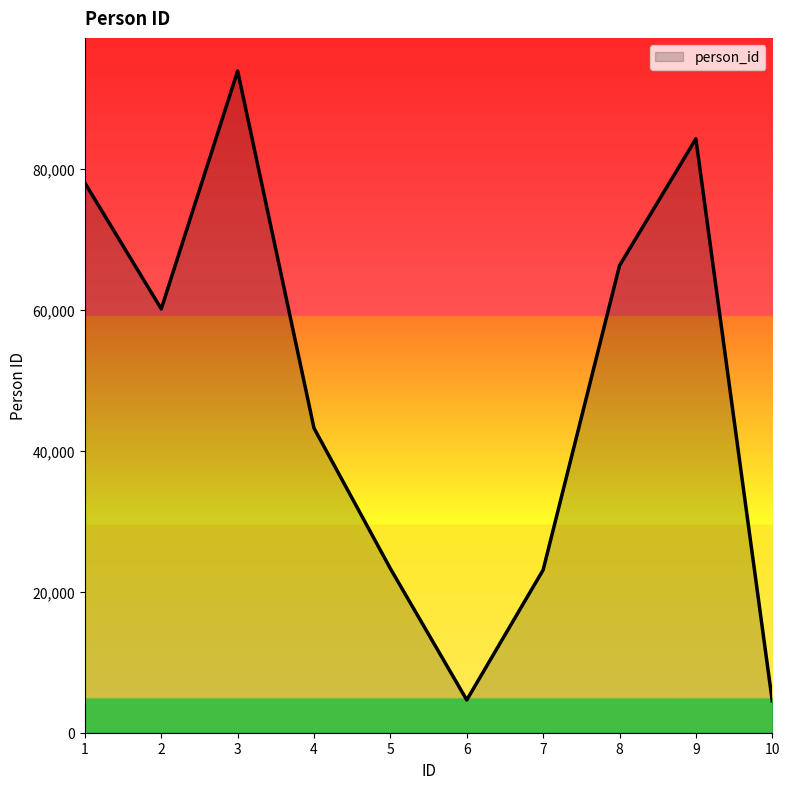

What is the minimum value shown in the chart?

4522